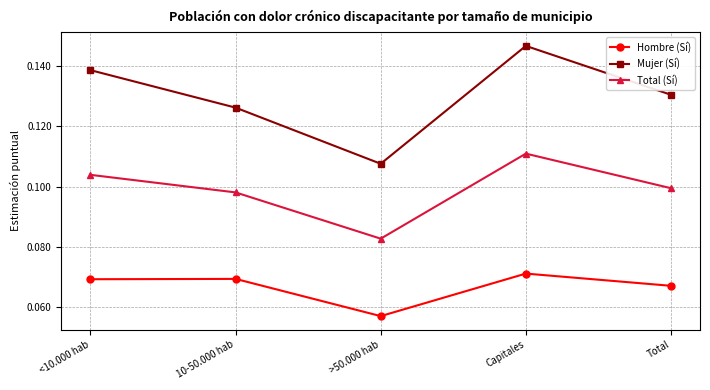

Rank the series by their maximum value, from highest to lowest.

Mujer (Sí), Total (Sí), Hombre (Sí)